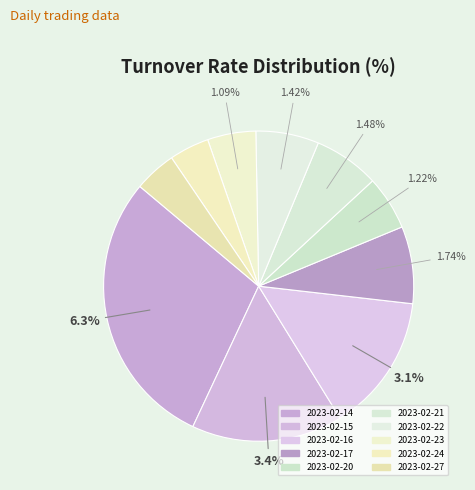

The 2023-02-27 slice represents 10% of the pie. True or false?

False